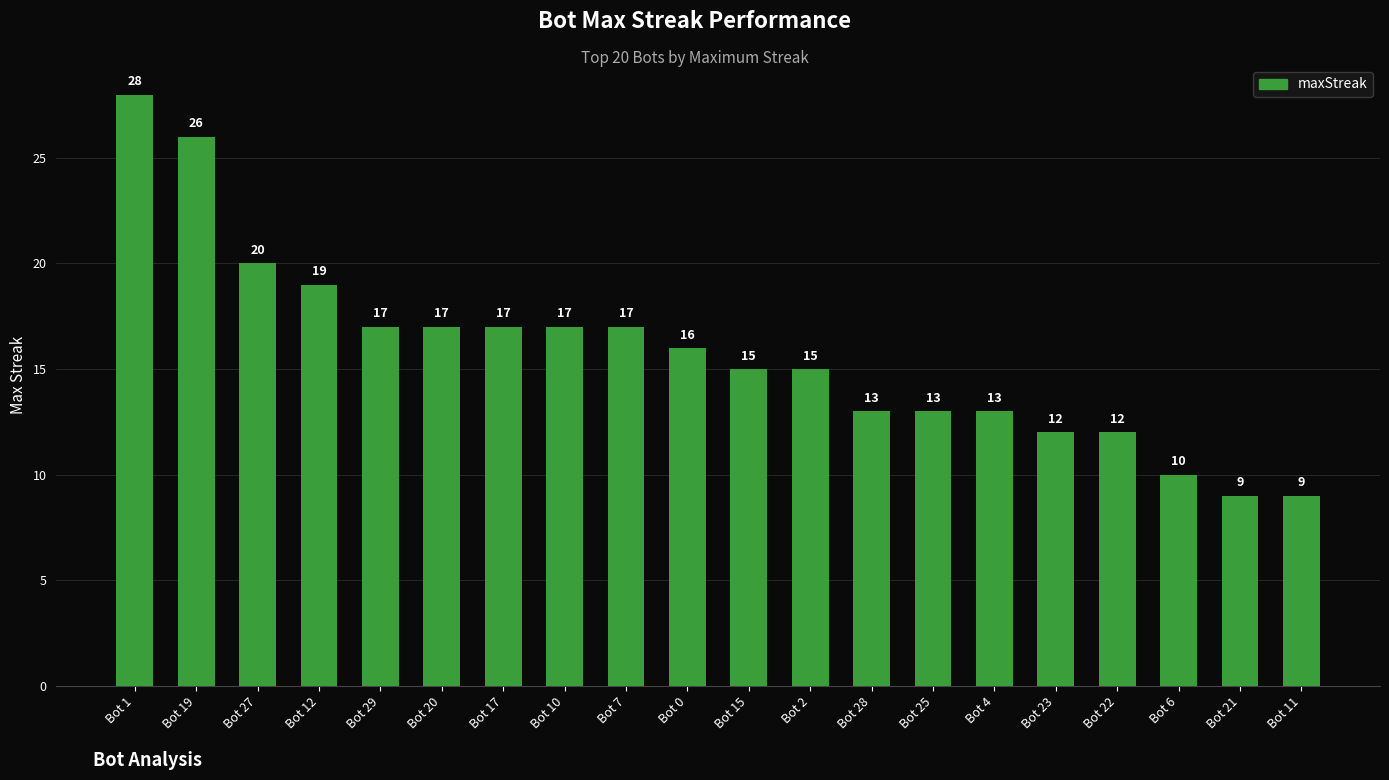

The chart shows a value of 9 at Bot 21. True or false?

True